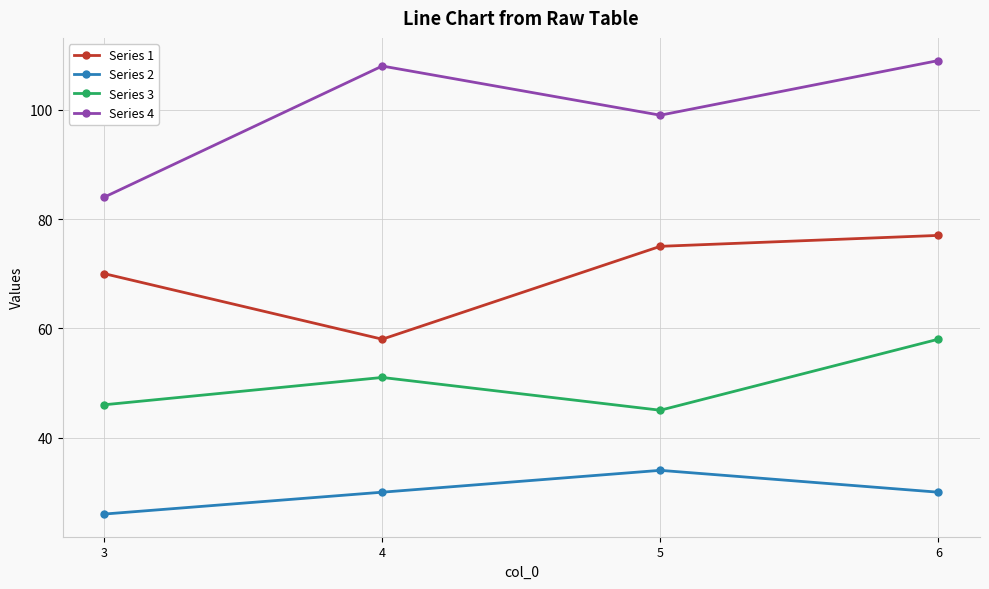

What are all the series names shown in the legend?

Series 1, Series 2, Series 3, Series 4